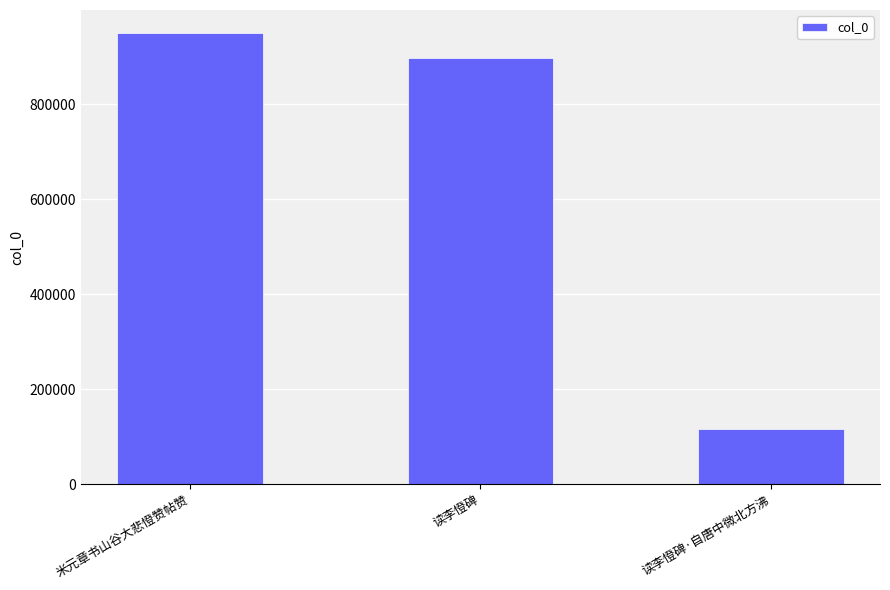

What is the label of the 2nd bar from the left?

读李憕碑